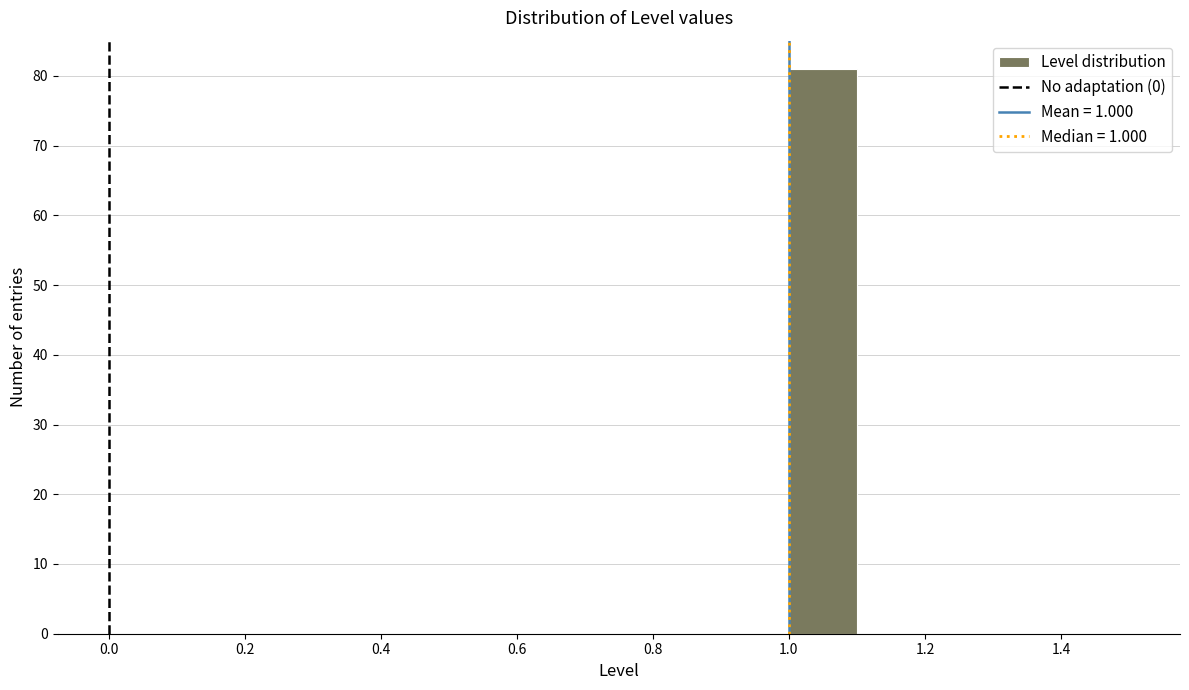

Over which range of the x-axis is the bar tallest?

1.0 to 1.1